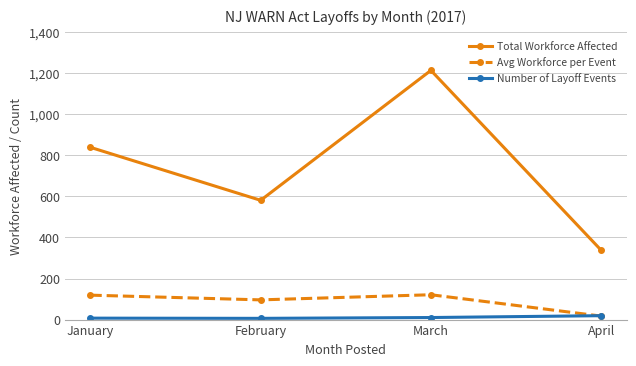

Which series has the largest total across all categories?

Total Workforce Affected